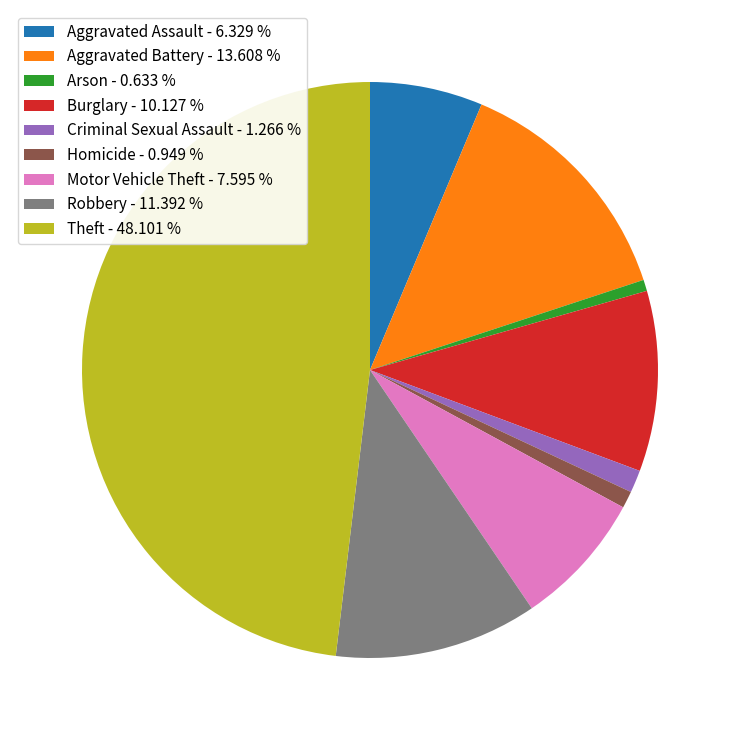

What is the ratio of the value at Robbery - 11.392 % to the value at Burglary - 10.127 %?

1.1